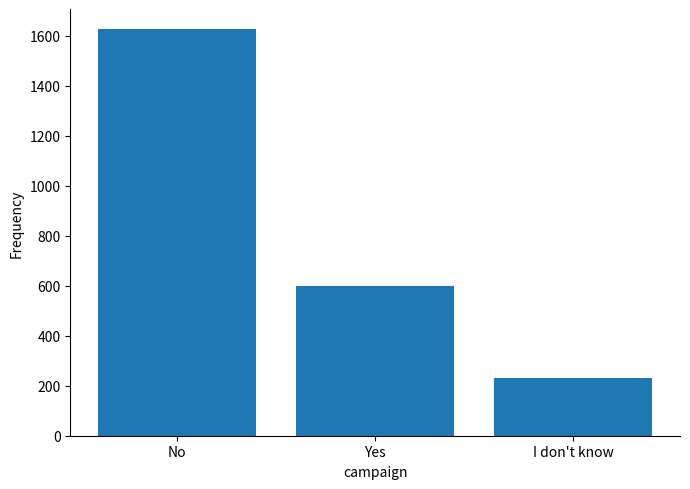

What is the sum of all values?

2454